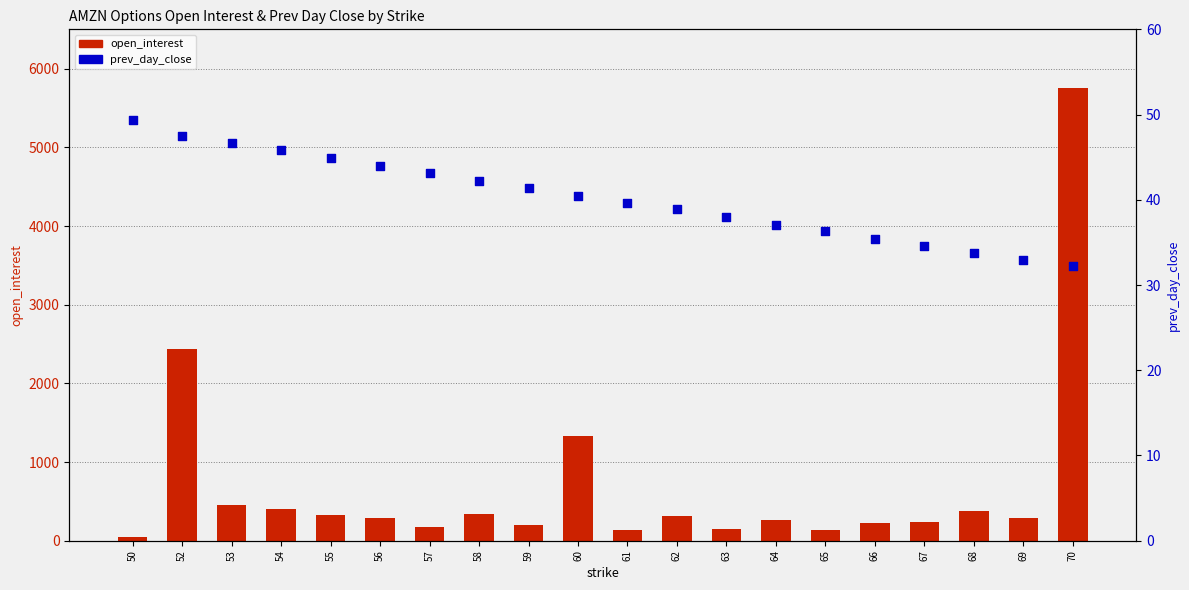

Which series has the widest spread of Y values?

open_interest